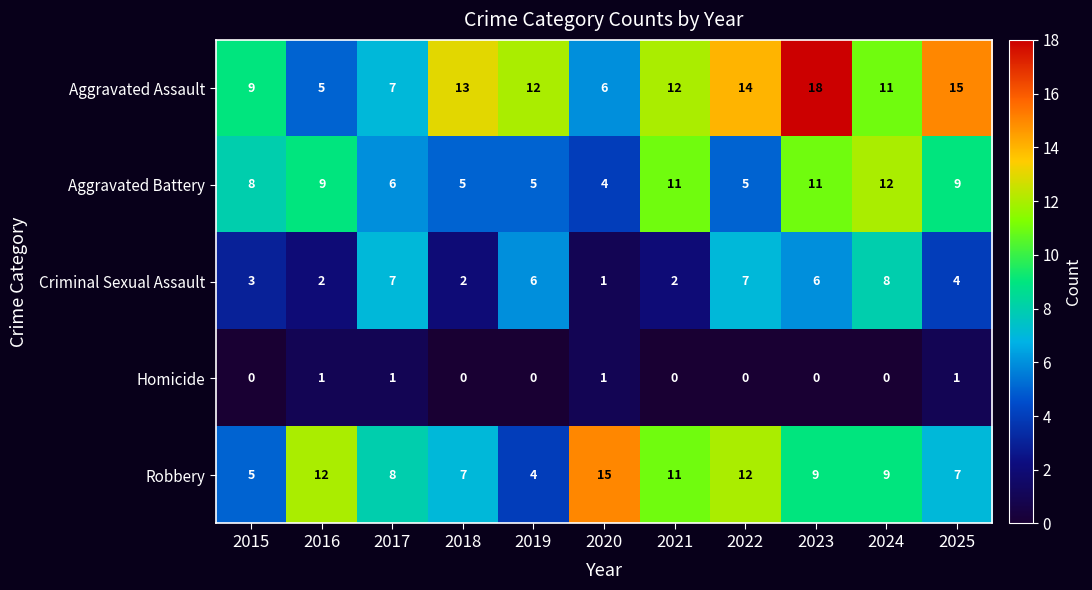

Count the number of data series in this chart.

5